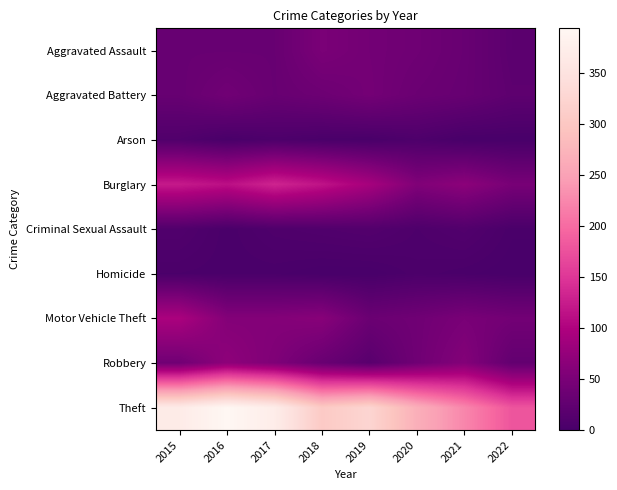

Which has a higher value, 2018 or 2016?

2018